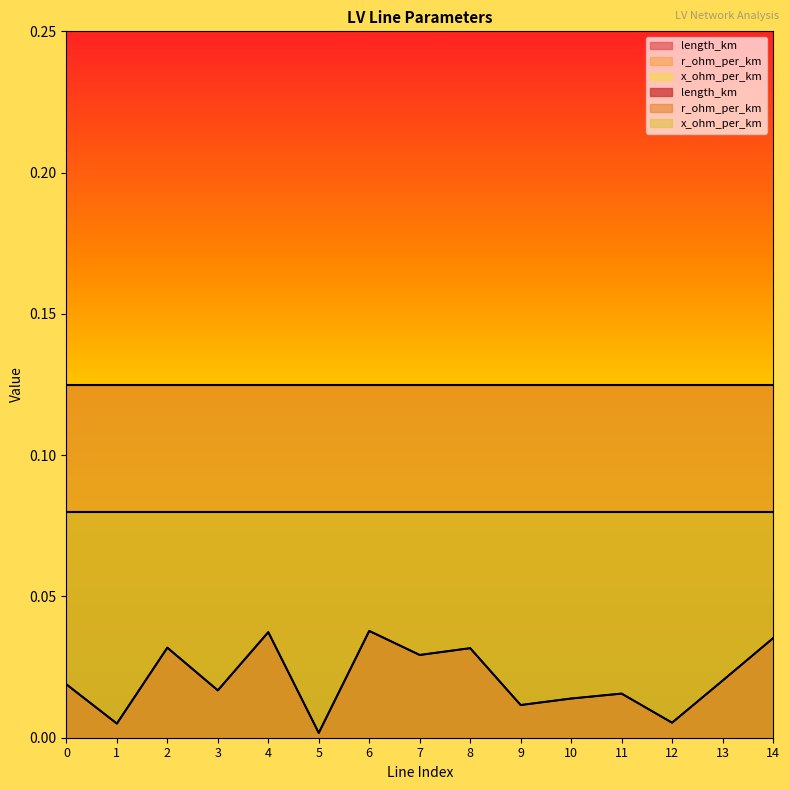

What is the value of the x_ohm_per_km point at the 11th from the left?

0.1